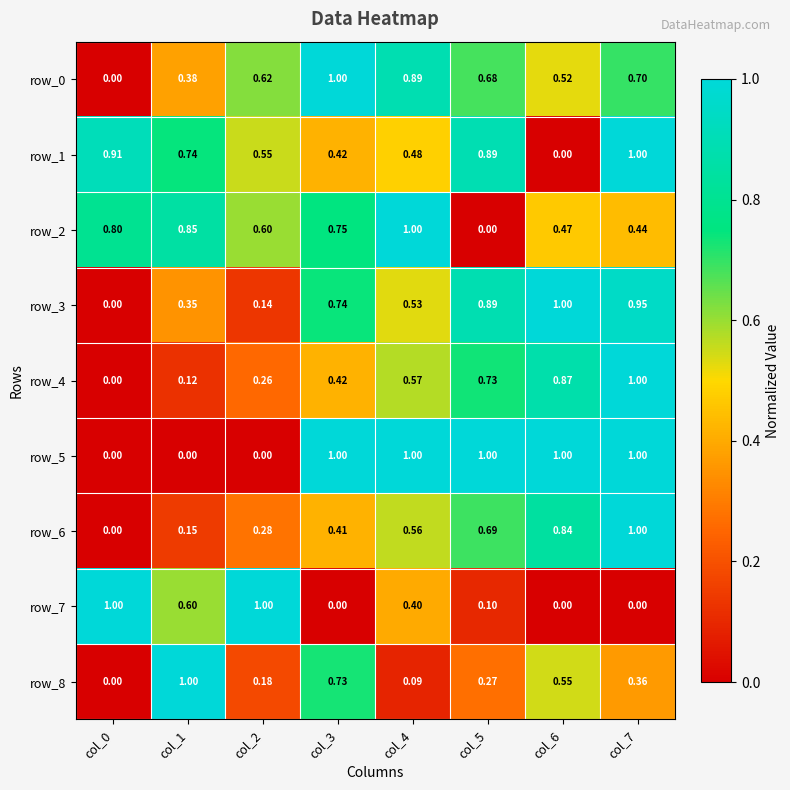

What is the sum of all row_2 values?

4.9